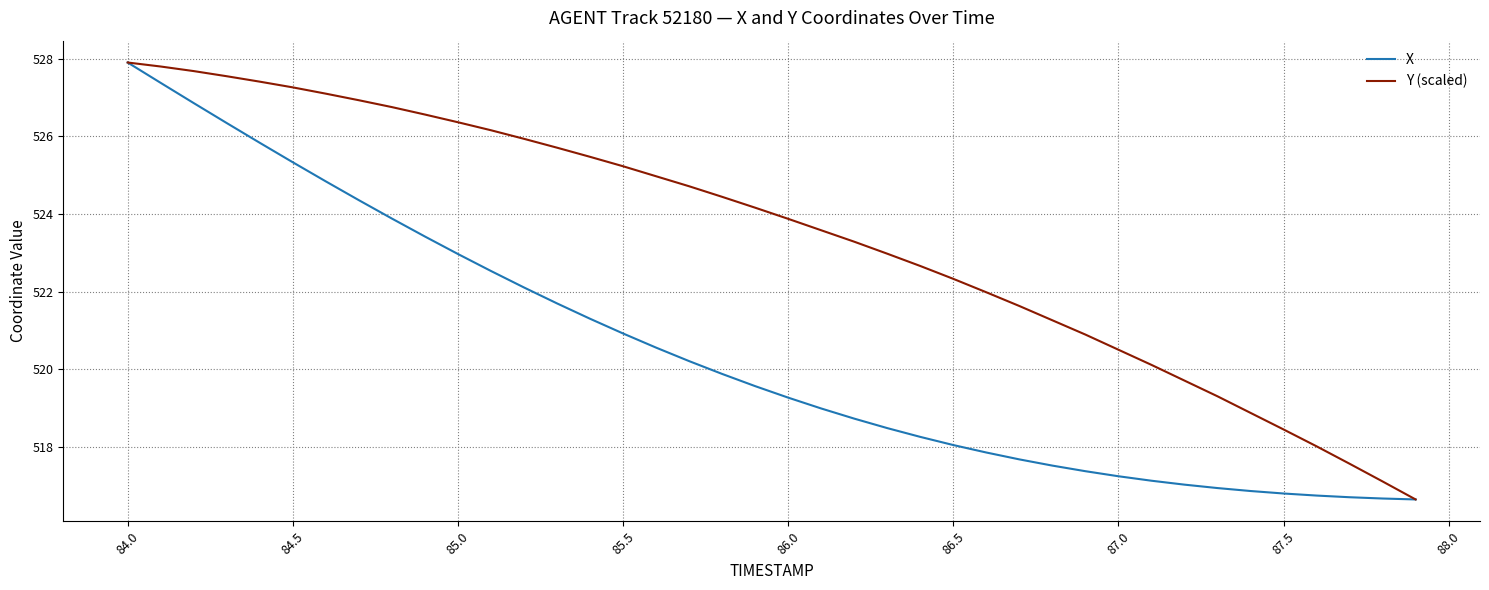

Which series has the largest total across all categories?

Y (scaled)